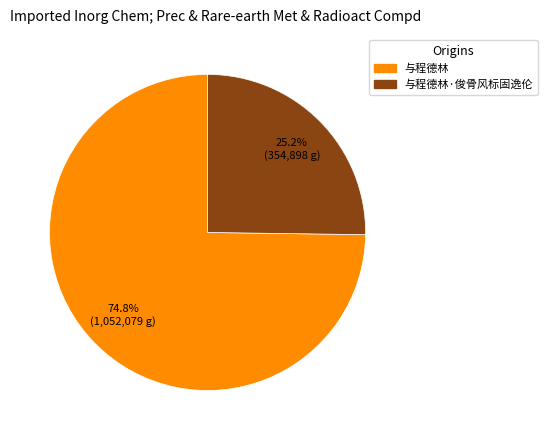

What is the ratio of the value at 与程德林 to the value at 与程德林·俊骨风标固逸伦?

3.0